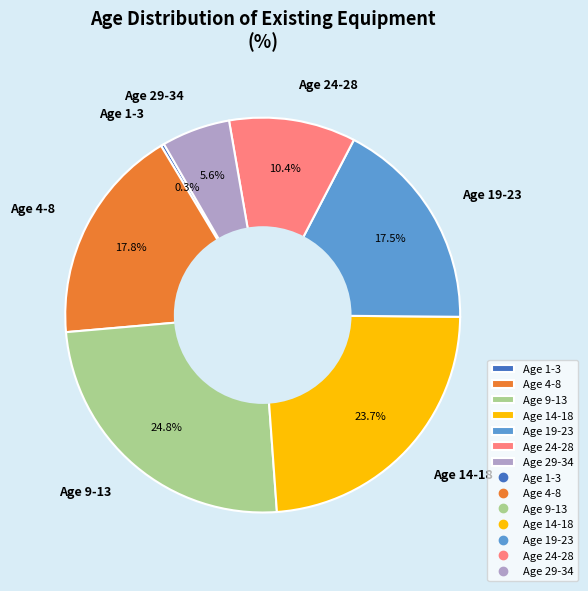

Combined, what portion of the pie is Age 24-28 and Age 14-18?

34.1%